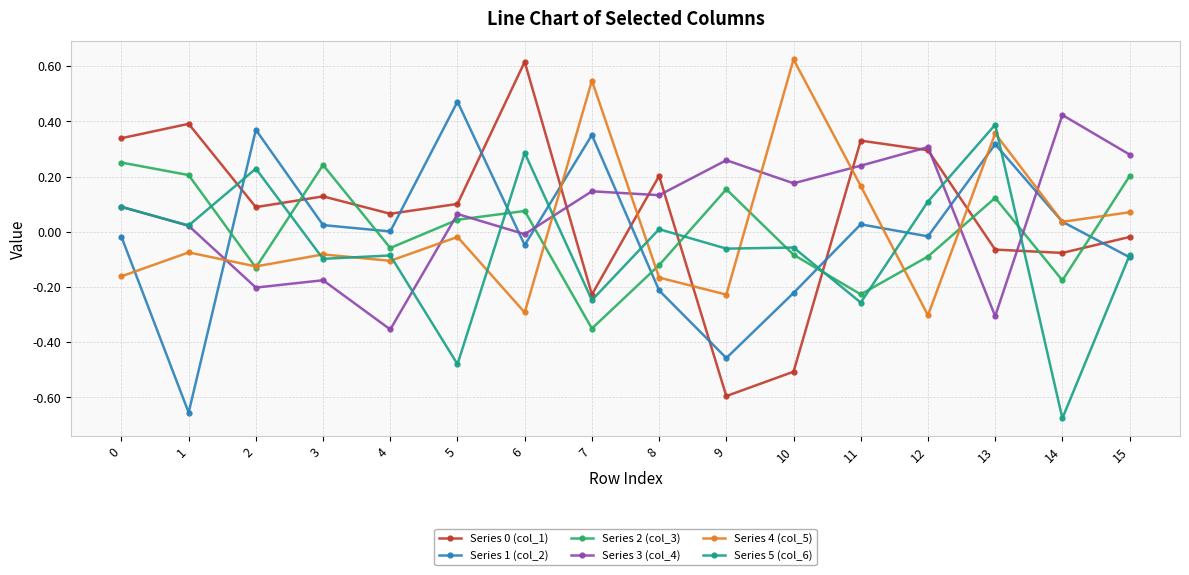

Is it true that Series 4 (col_5) equals -0.5 at 12?

False